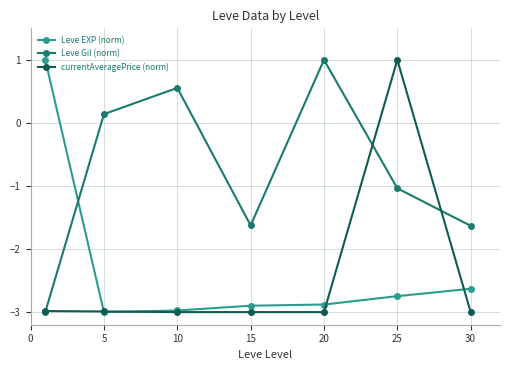

Reading left to right, transcribe all the data shown in this chart.

Leve EXP (norm): 1.0	-3.0	-3.0	-2.9	-2.9	-2.7	-2.6
Leve Gil (norm): -3.0	0.1	0.6	-1.6	1.0	-1.0	-1.6
currentAveragePrice (norm): -3.0	-3.0	-3.0	-3.0	-3.0	1.0	-3.0